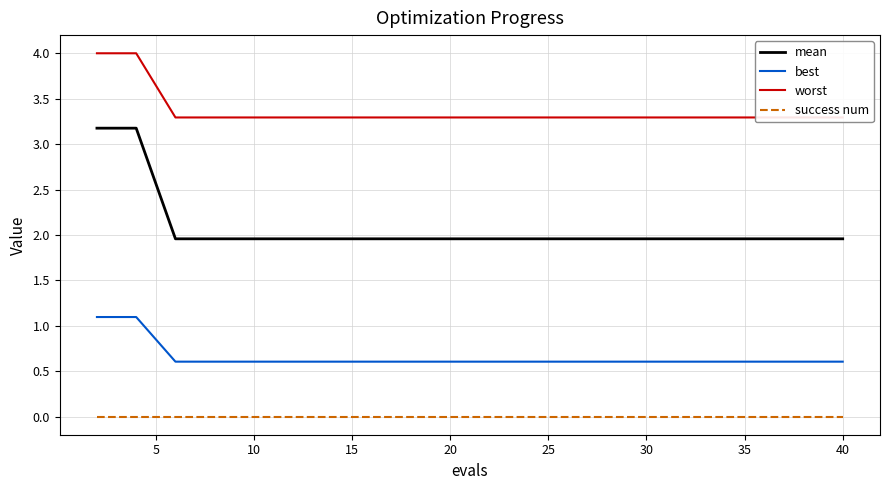

What is the lowest value of the best series?

0.6